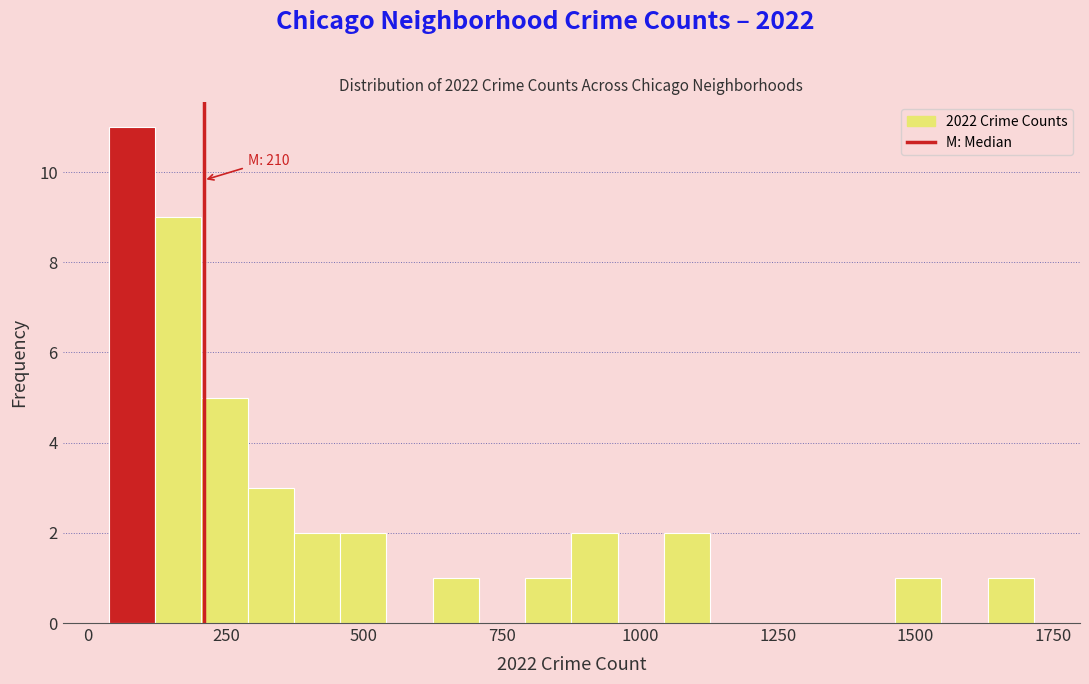

Read against the x-axis, roughly where is the centre of the tallest bar?

100